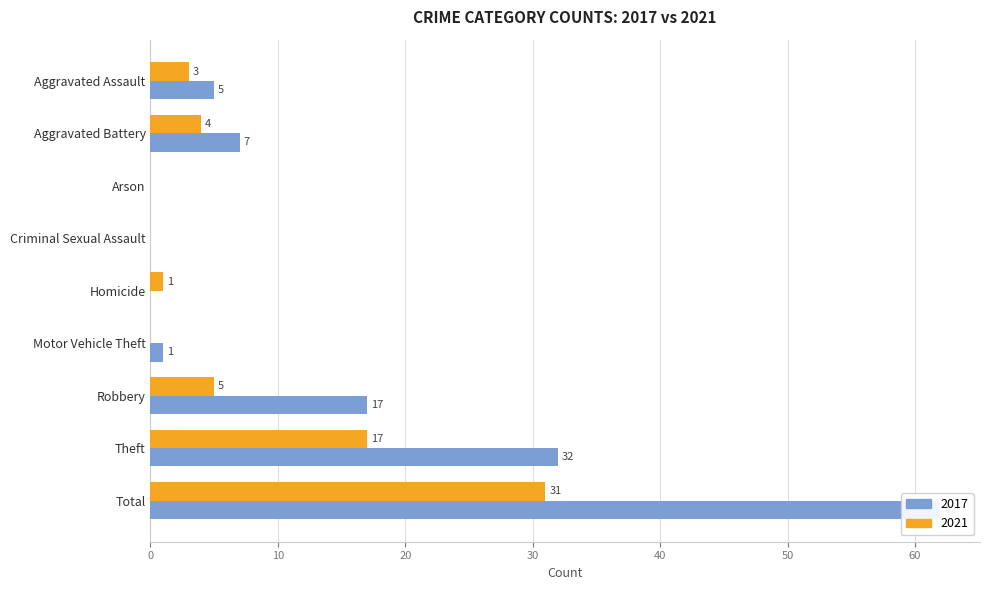

How many groups of bars are there?

9